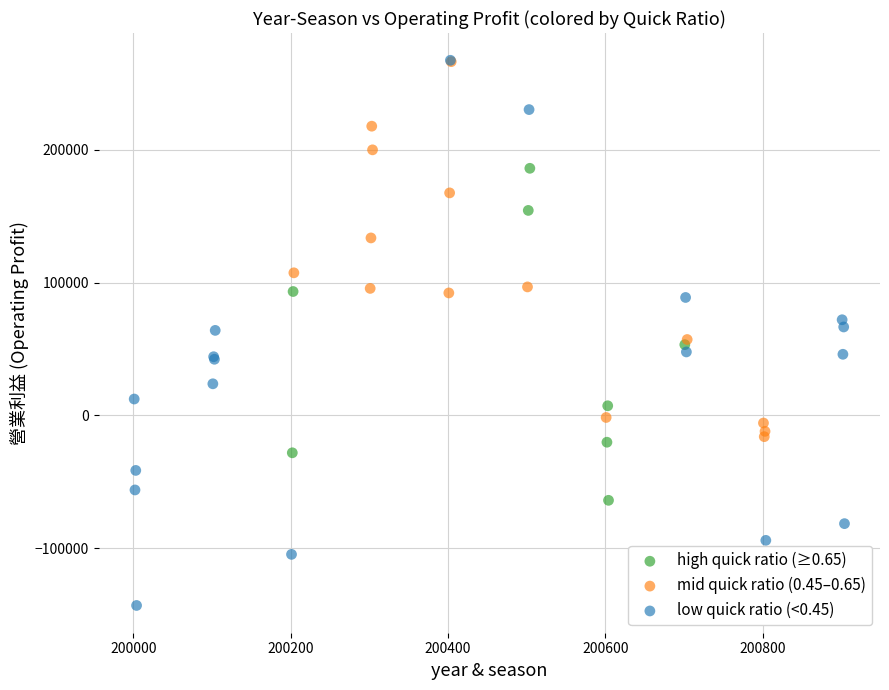

Which series contains the lowest Y value?

low quick ratio (<0.45)